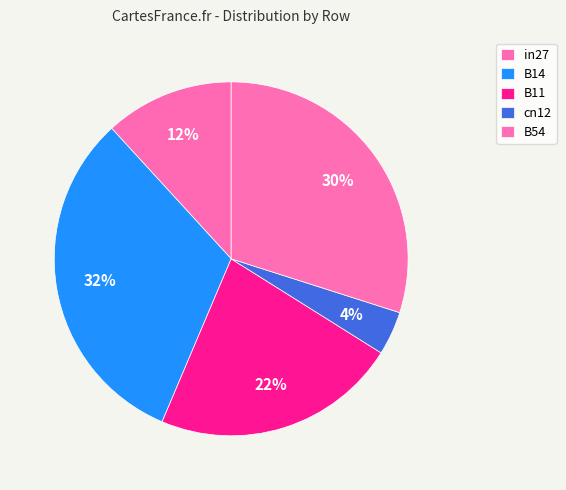

How many slices are in this pie chart?

5